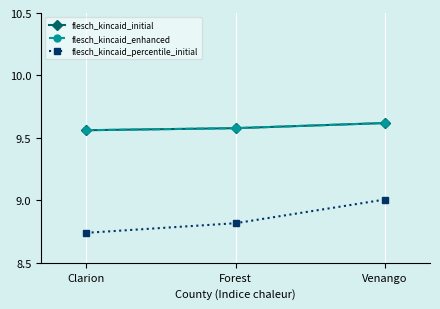

Count the flesch_kincaid_enhanced values in the range 9 to 10.

3